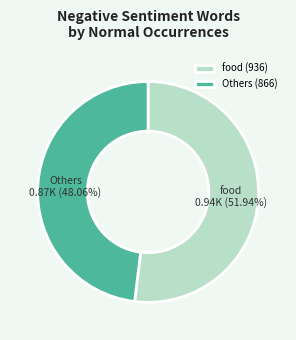

Which slice represents more than half of the pie?

food (936)